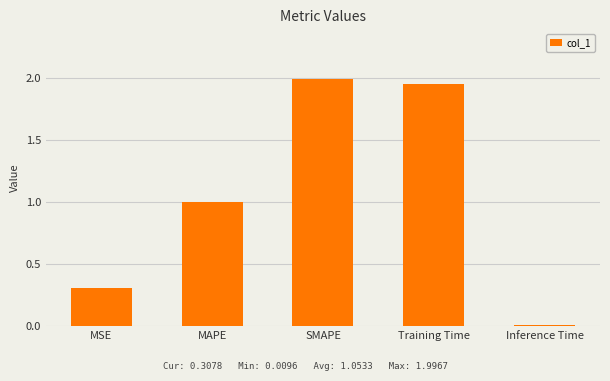

The value at Inference Time is 0.0. True or false?

True